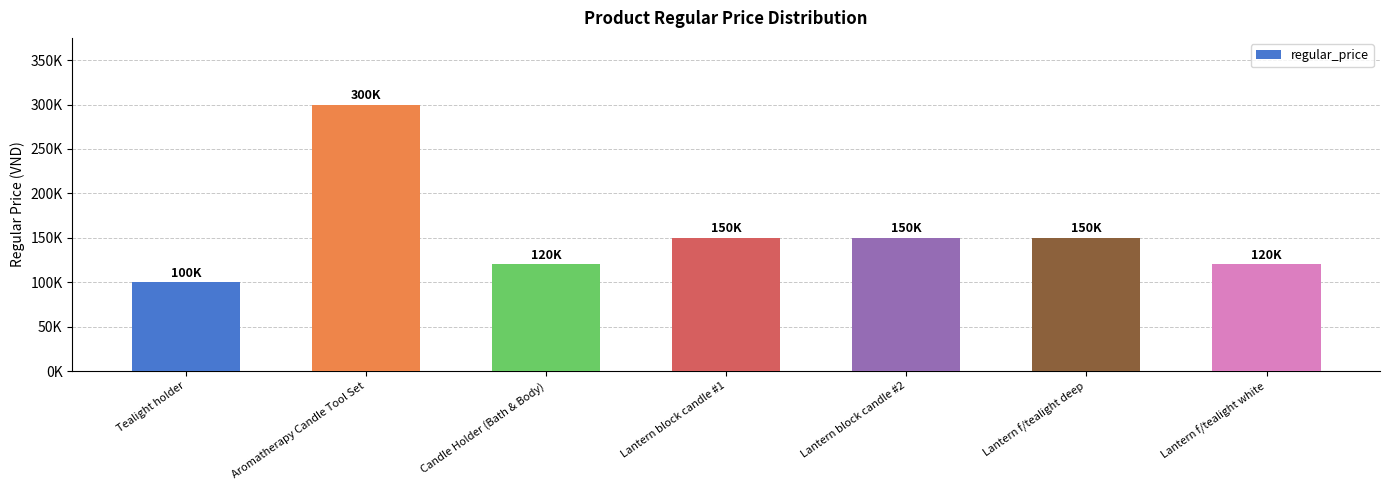

Where does the data first go above 150000?

Aromatherapy Candle Tool Set